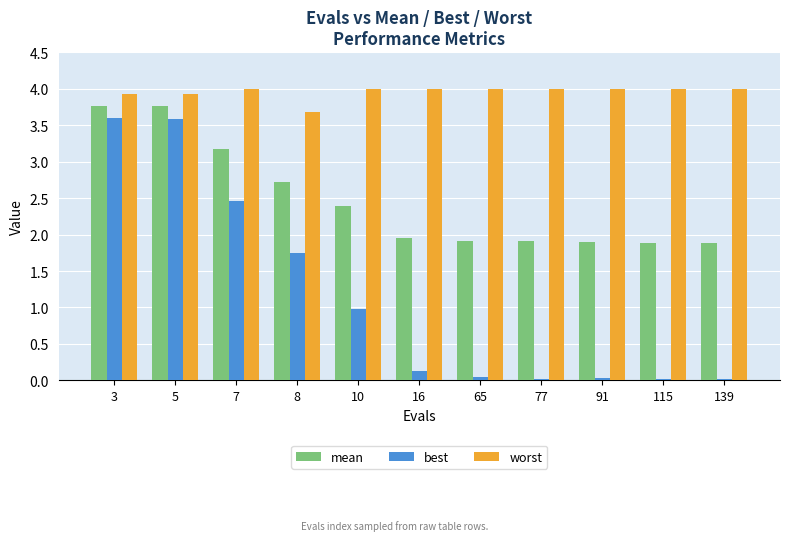

Rank the series by their maximum value, from lowest to highest.

best, mean, worst